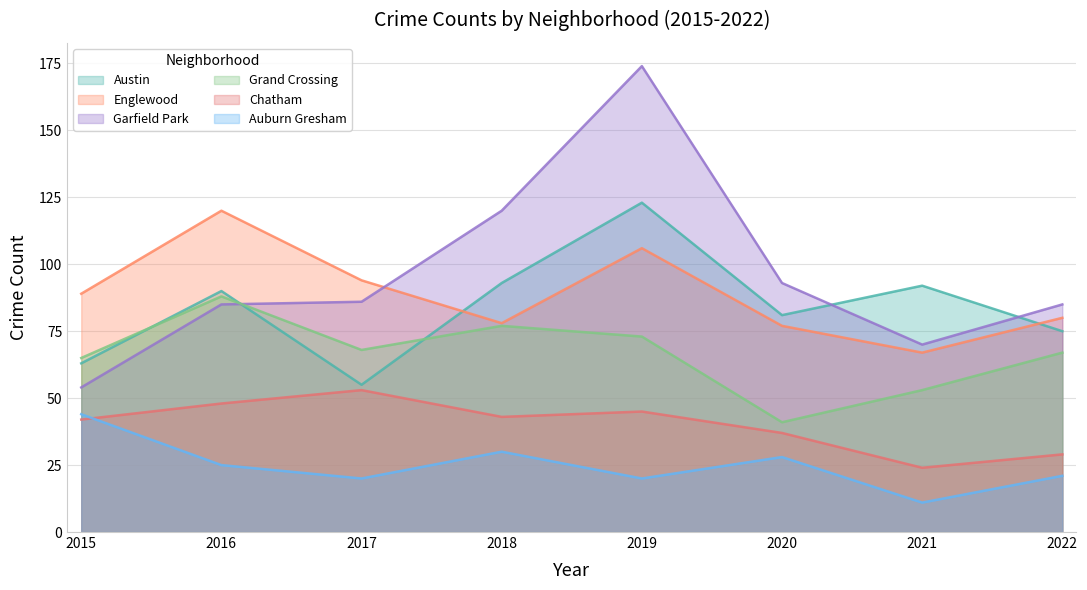

True or false: Auburn Gresham and Austin cross at least once.

False